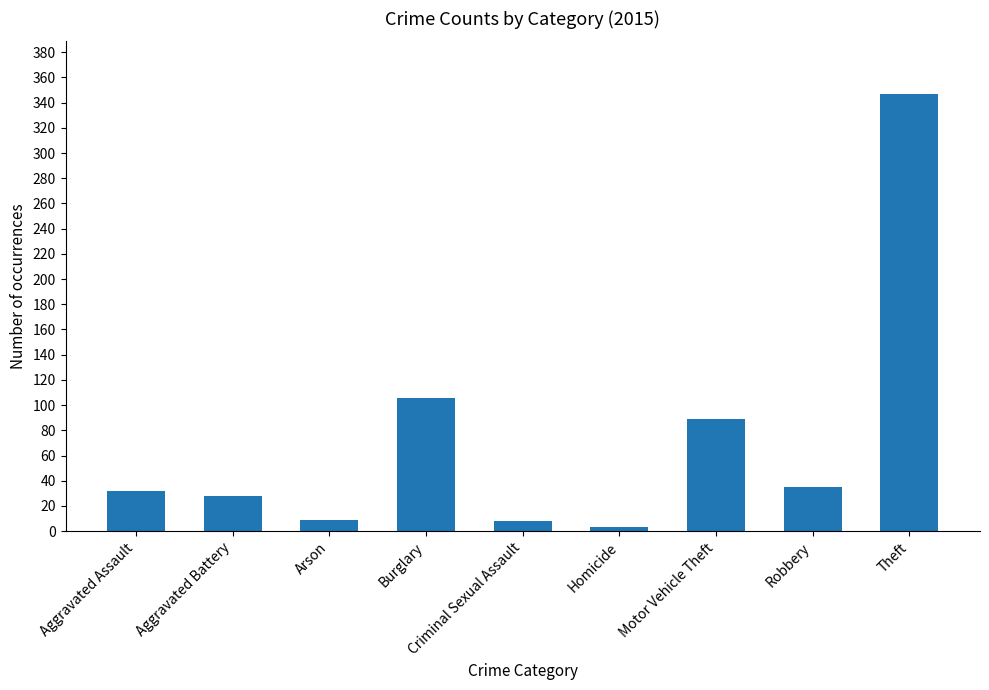

How many values are below 32?

4